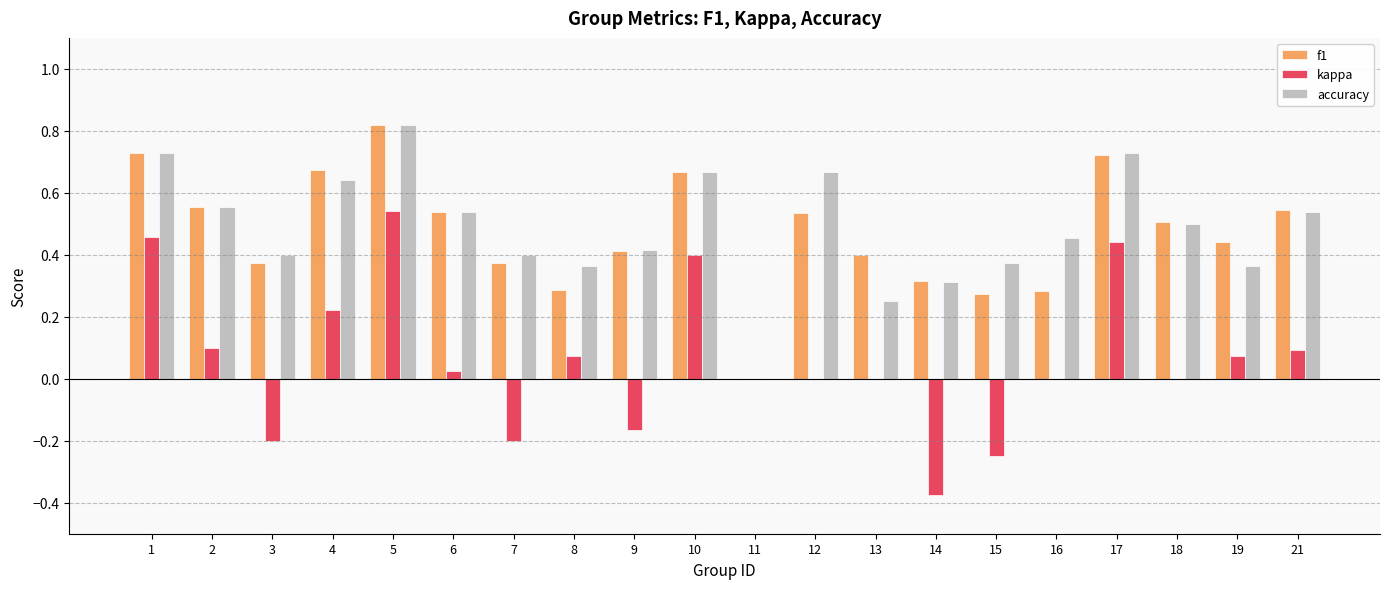

What are all the series names shown in the legend?

f1, kappa, accuracy